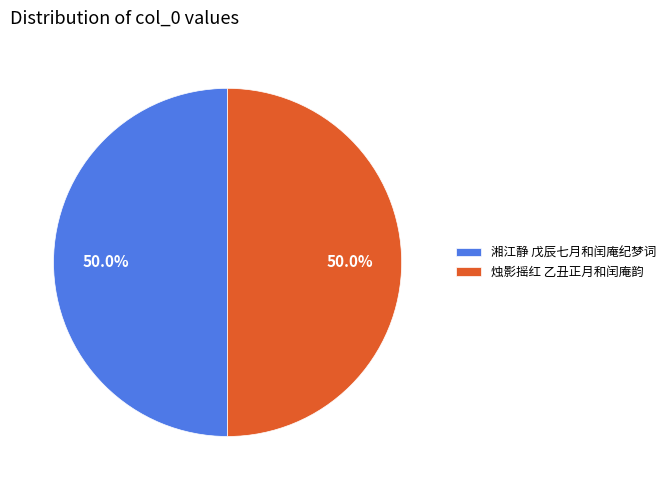

Approximately how many times larger is the value at 烛影摇红 乙丑正月和闰庵韵 compared to 湘江静 戊辰七月和闰庵纪梦词?

1.0